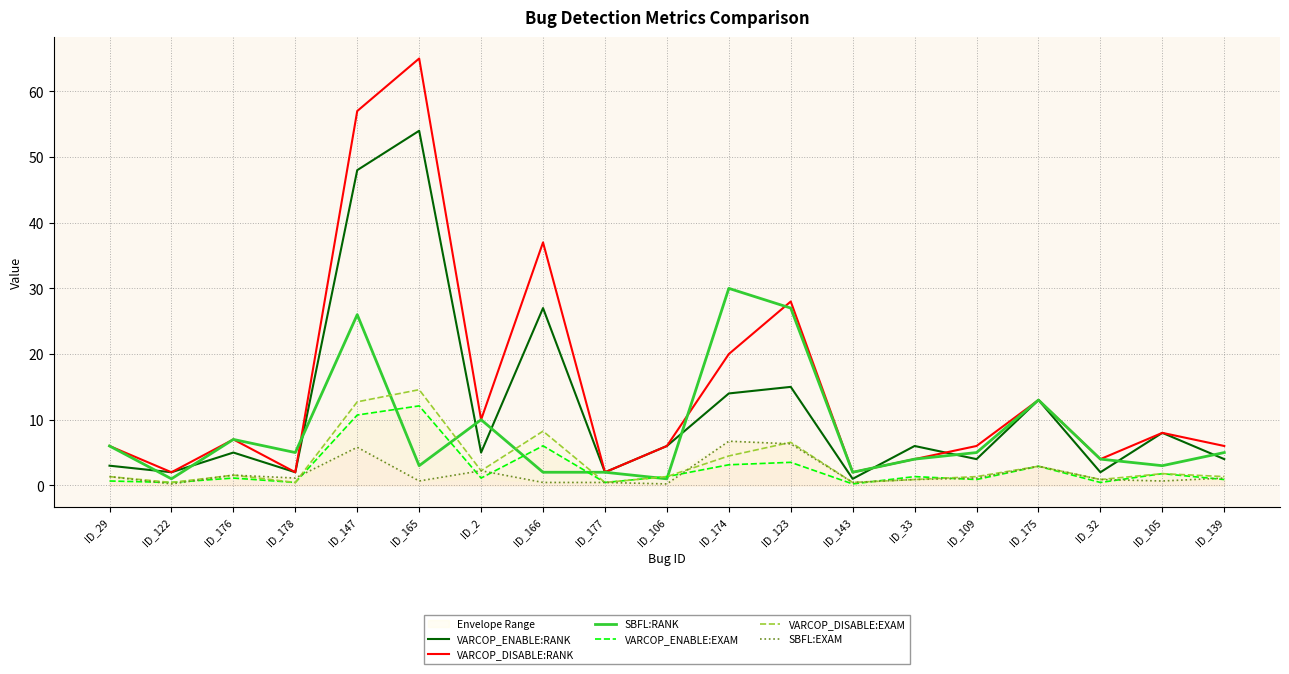

Which category has the lowest value in the SBFL:EXAM series?

ID_122